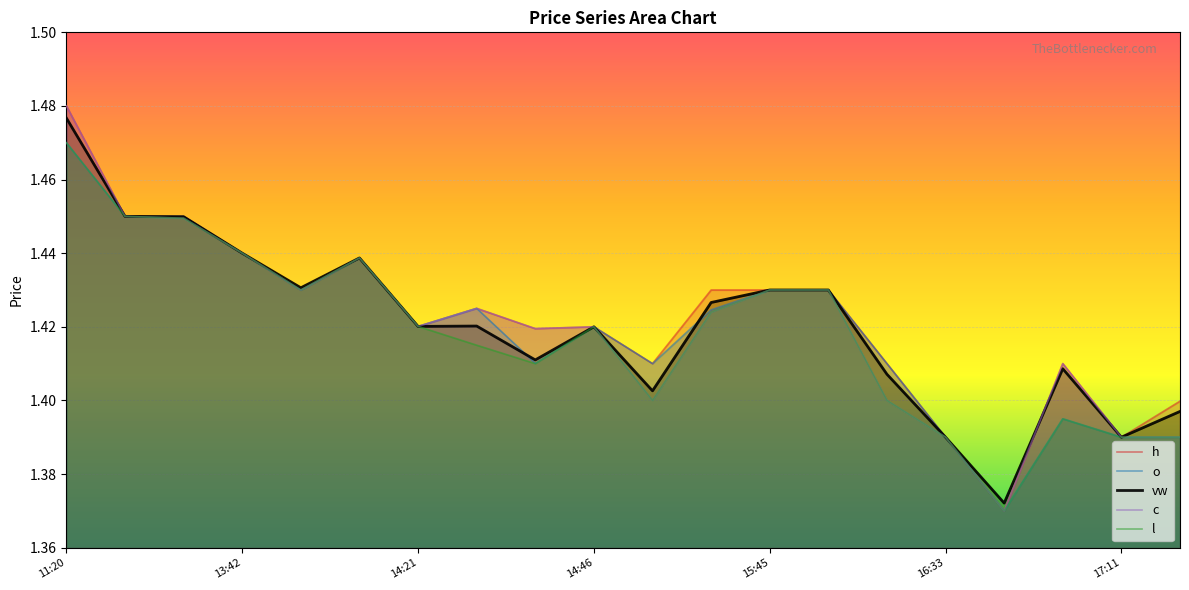

Which category has the highest value across all series?

11:20